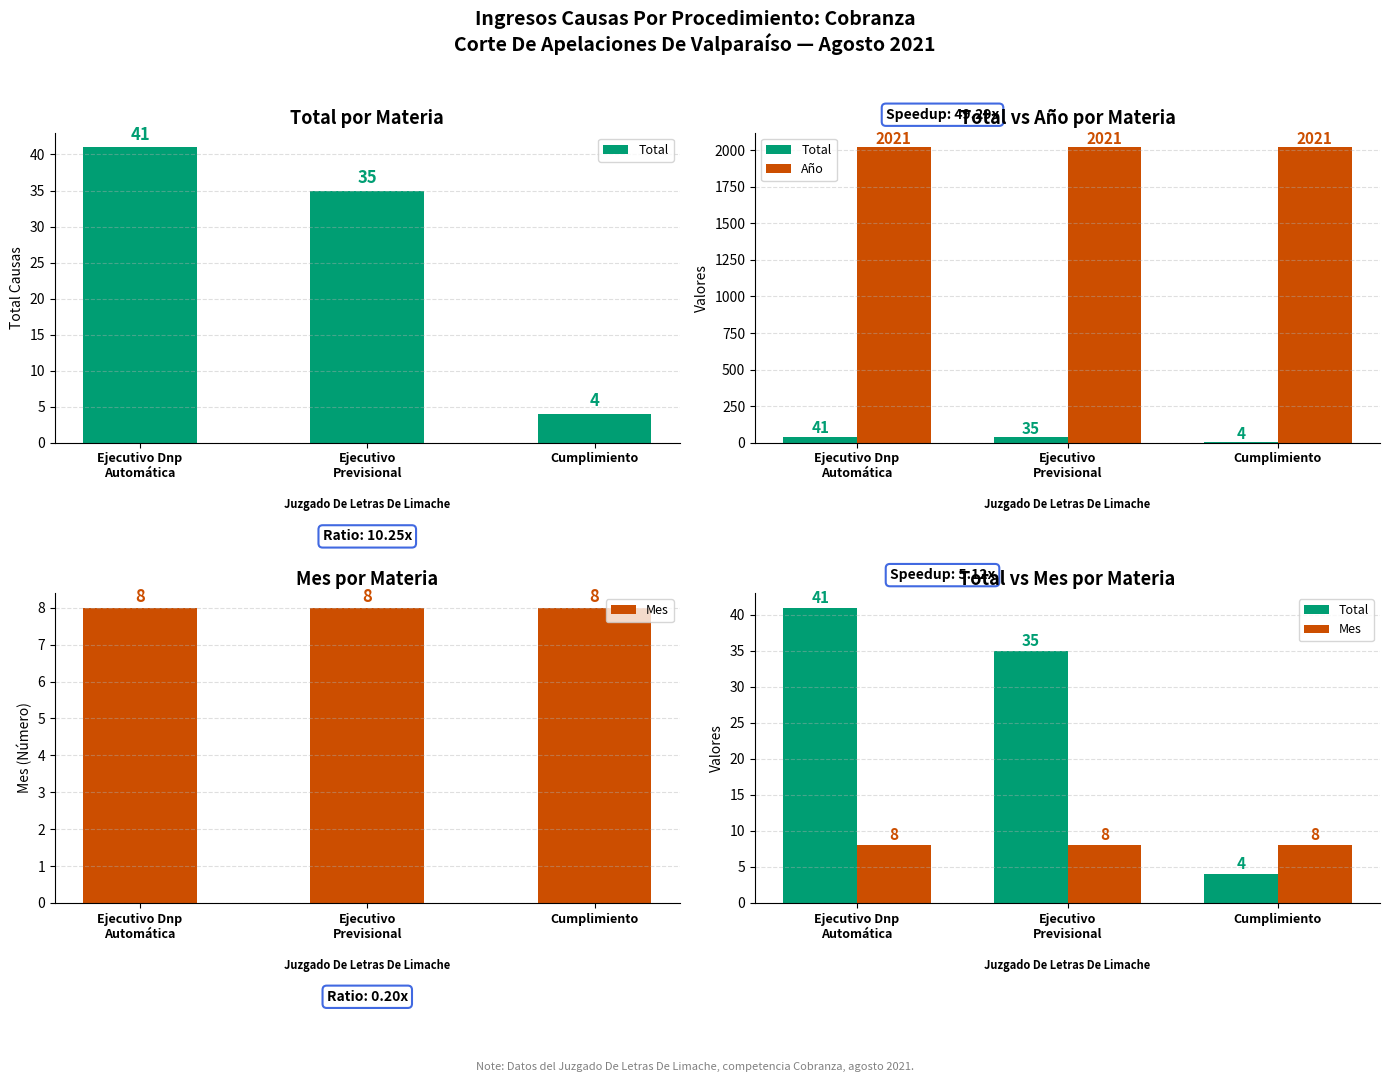

What is the minimum value for Total?

4